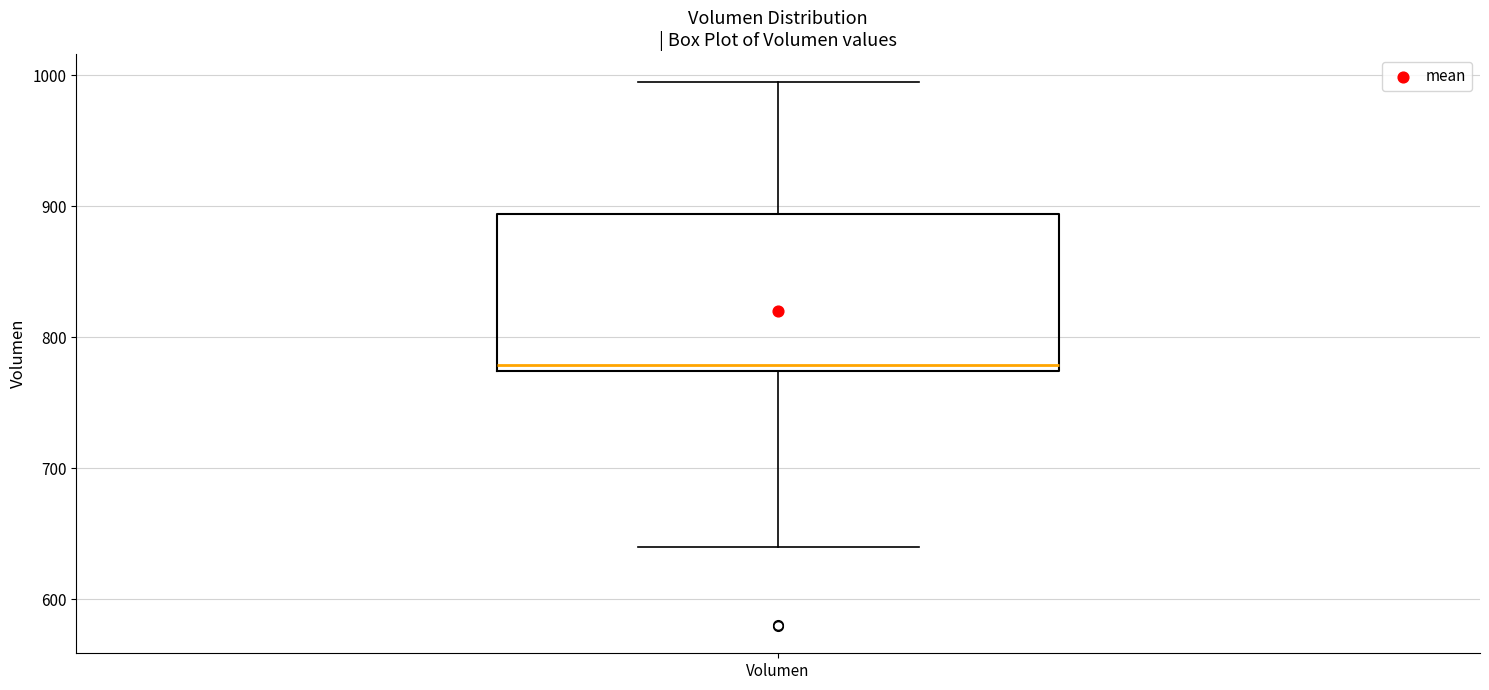

Where is the upper edge of the box for Volumen on the y-axis? The values are not printed on the chart, so give them approximately, as read against the axis.

890